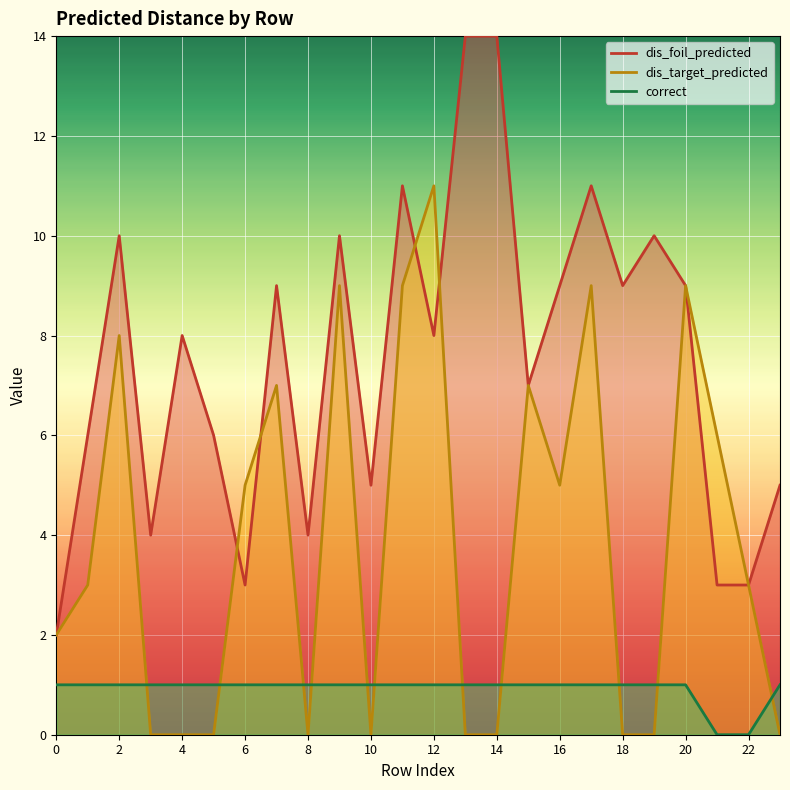

List the labels in order of dis_foil_predicted value, largest first.

13, 14, 11, 17, 2, 9, 19, 7, 16, 18, 20, 4, 12, 15, 1, 5, 10, 23, 3, 8, 6, 21, 22, 0